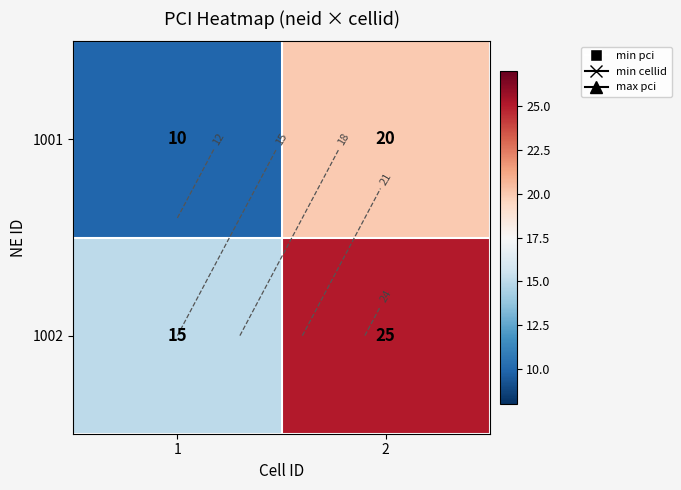

List the series in order of their peak value, lowest first.

1001, 1002